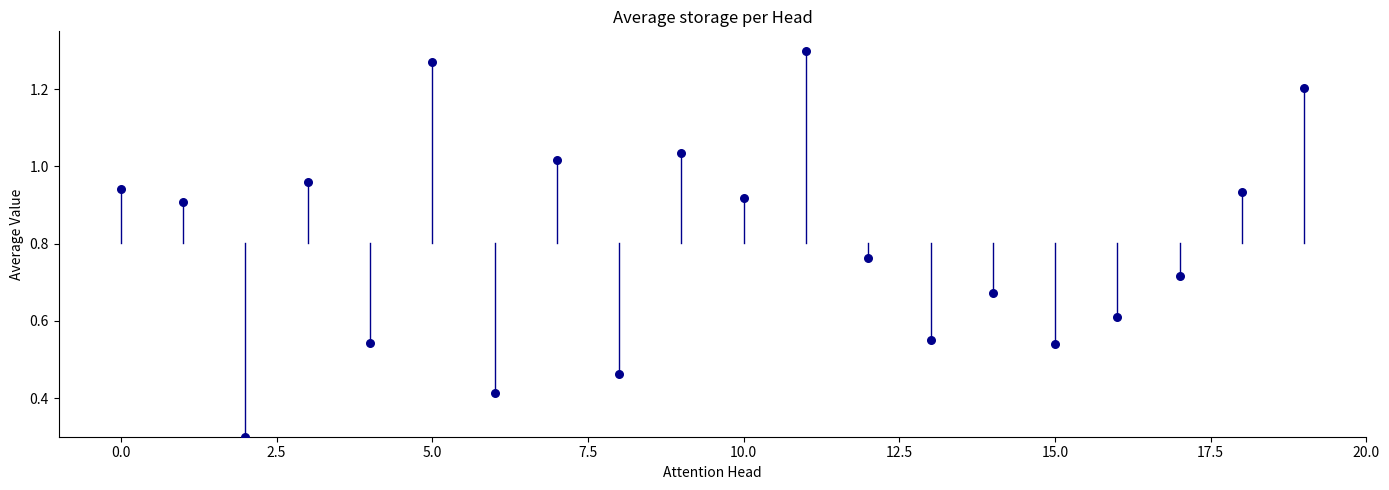

What Y value in the scatter plot is closest to 0?

0.3